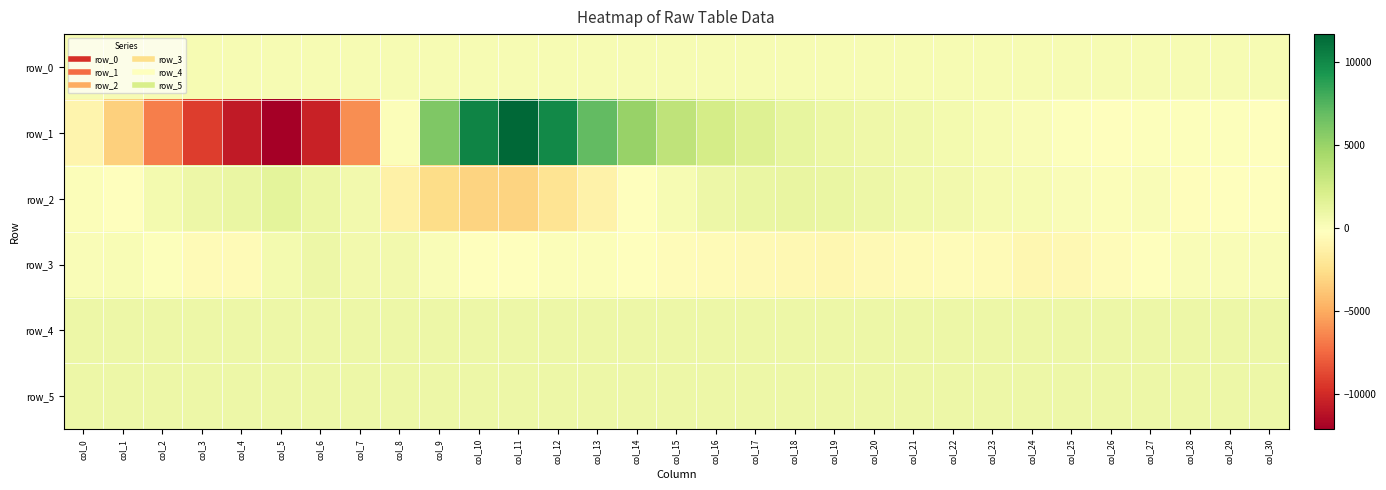

Reading left to right, transcribe all the data shown in this chart.

row_0: 302.0	302.0	302.0	302.1	302.2	302.2	302.2	302.3	302.3	302.4	302.4	302.5	302.5	302.6	302.6	302.7	302.7	302.8	302.8	302.9	302.9	303.0	303.0	303.1	303.2	303.2	303.2	303.2	303.3	303.3	303.4
row_1: -990.0	-3313.0	-6738.0	-9244.0	-10834.0	-12141.0	-10402.0	-6138.0	43.0	5992.0	10262.0	11673.0	9948.0	7011.0	5008.0	3354.0	2336.0	1741.0	1193.0	913.0	762.0	628.0	479.0	302.0	131.0	-130.0	-177.0	-73.0	-89.0	-107.0	-234.0
row_2: -32.0	-289.0	485.0	848.0	1049.0	1377.0	936.0	592.0	-1348.0	-2673.0	-3188.0	-3142.0	-2245.0	-1202.0	-212.0	238.0	808.0	1017.0	1128.0	1020.0	833.0	614.0	537.0	383.0	321.0	96.0	10.0	58.0	-358.0	-200.0	-189.0
row_3: 75.0	170.0	-71.0	-588.0	-570.0	447.0	819.0	516.0	592.0	128.0	-233.0	-262.0	-34.0	6.0	-231.0	-438.0	-521.0	-634.0	-769.0	-794.0	-633.0	-516.0	-484.0	-566.0	-793.0	-739.0	-508.0	-182.0	65.0	99.0	85.0
row_4: 829.0	829.0	828.0	828.0	833.0	828.0	836.0	833.0	832.0	831.0	835.0	833.0	831.0	828.0	828.0	830.0	833.0	829.0	829.0	828.0	829.0	830.0	830.0	841.0	825.0	828.0	829.0	828.0	835.0	831.0	829.0
row_5: 828.0	827.0	826.0	832.0	834.0	830.0	836.0	839.0	832.0	834.0	830.0	828.0	829.0	827.0	826.0	827.0	824.0	826.0	827.0	829.0	827.0	828.0	827.0	830.0	824.0	826.0	828.0	829.0	830.0	827.0	830.0